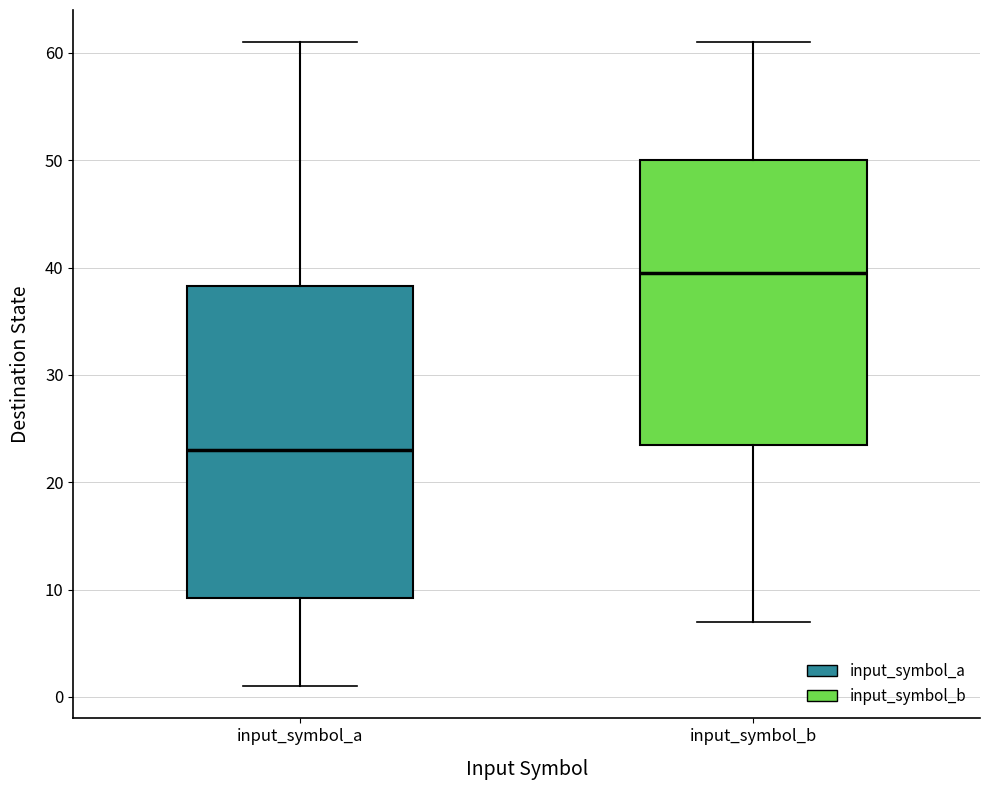

Reading left to right, read every box against the y-axis: the position of its median line, the range the box covers, and the ends of its whiskers. The values are not printed on the chart, so give them approximately, as read against the axis.

input_symbol_a: median 23, box 9 to 38, whiskers 1 to 61
input_symbol_b: median 40, box 24 to 50, whiskers 7 to 61